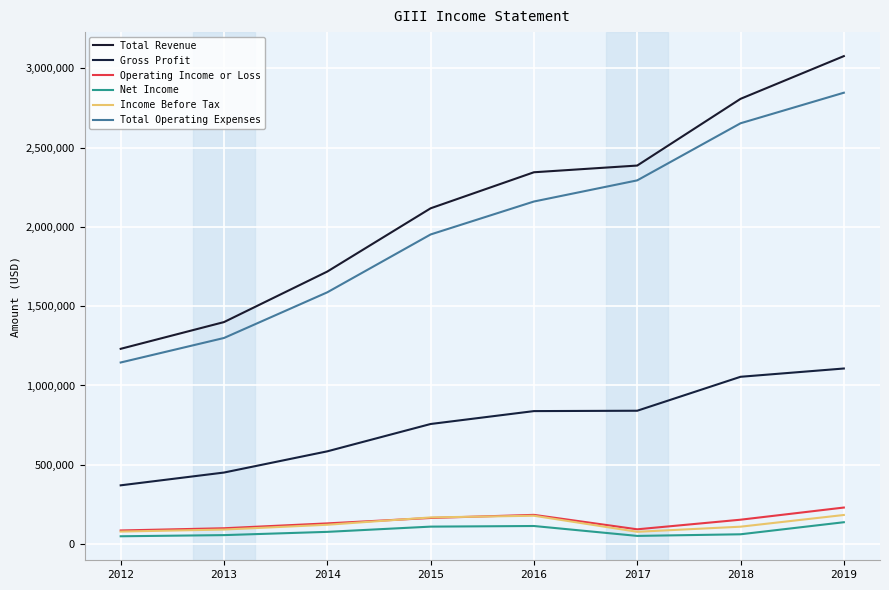

Is this an area chart (filled region under the line)?

No